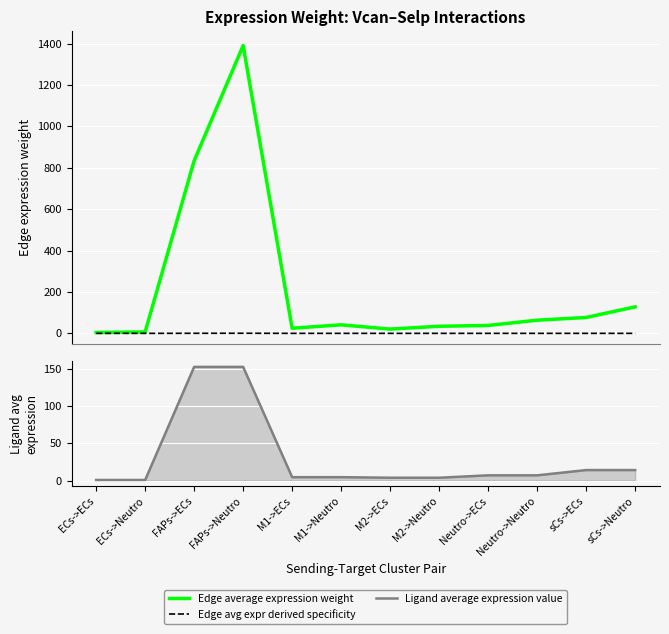

True or false: Ligand average expression value and Edge average expression weight cross at least once.

False